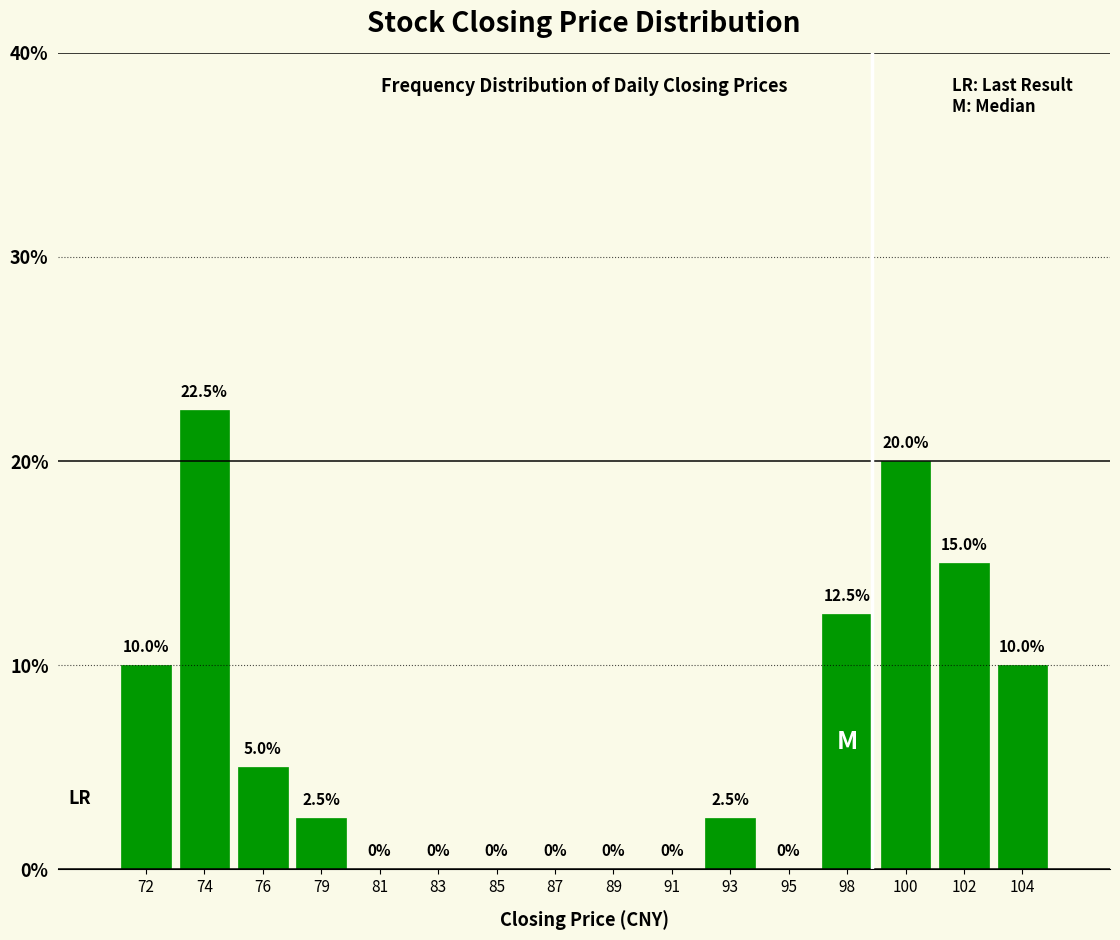

Reading left to right, list all the values displayed in this chart.

72=10.0	74=22.5	76=5.0	79=2.5	81=0.0	83=0.0	85=0.0	87=0.0	89=0.0	91=0.0	93=2.5	95=0.0	98=12.5	100=20.0	102=15.0	104=10.0